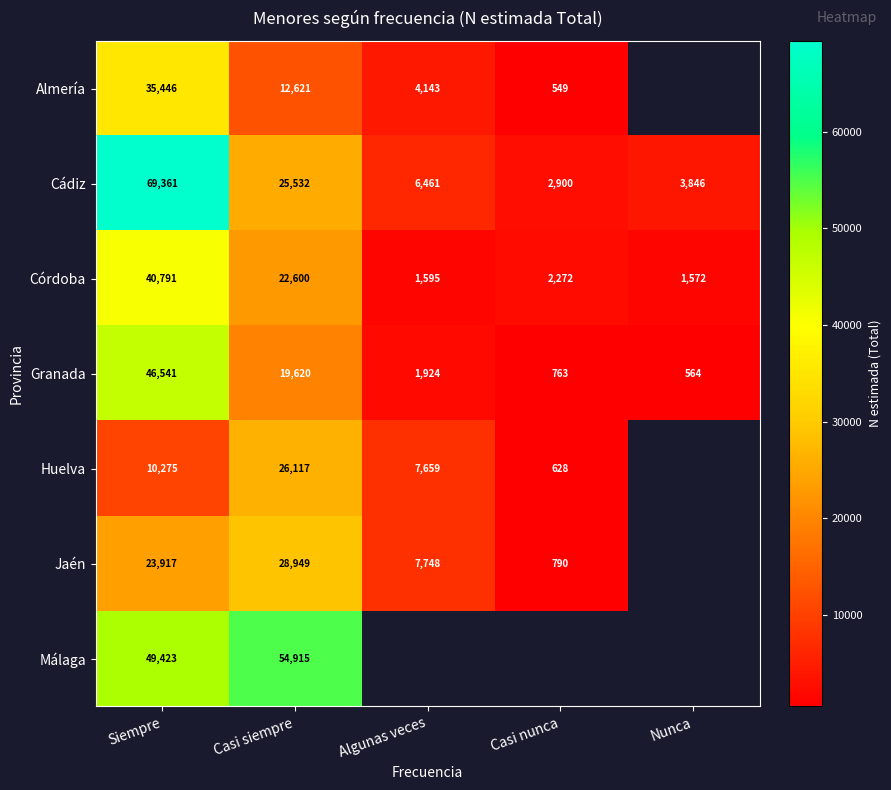

How many series are shown in this chart?

7